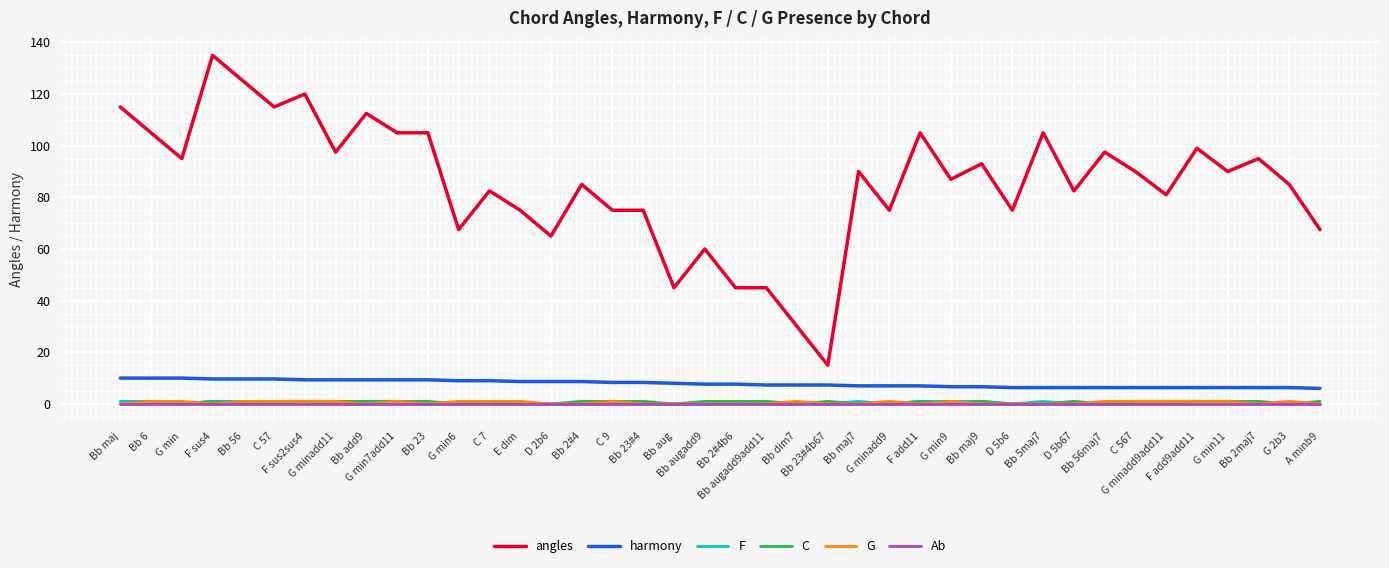

What is the spread (max minus min) of values at Bb 56maj7?

97.5